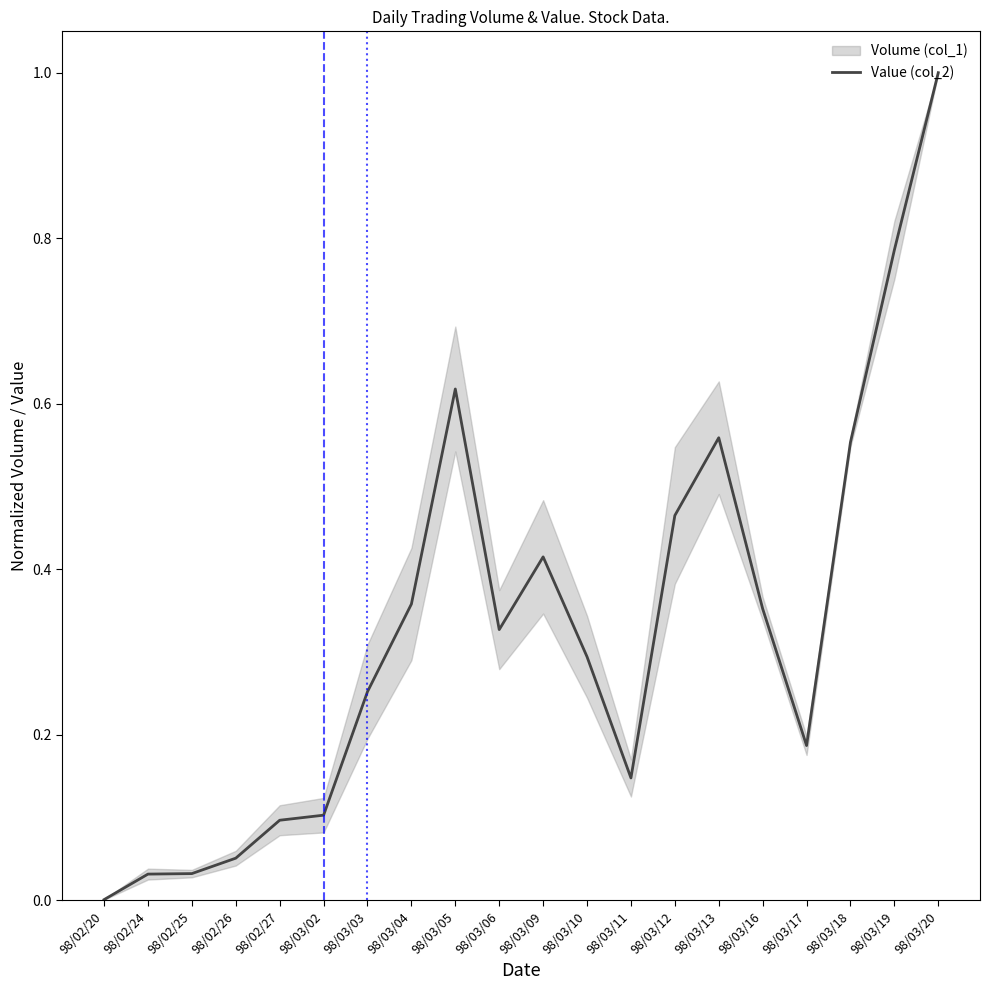

At which category does the chart reach its peak across all series?

98/03/20